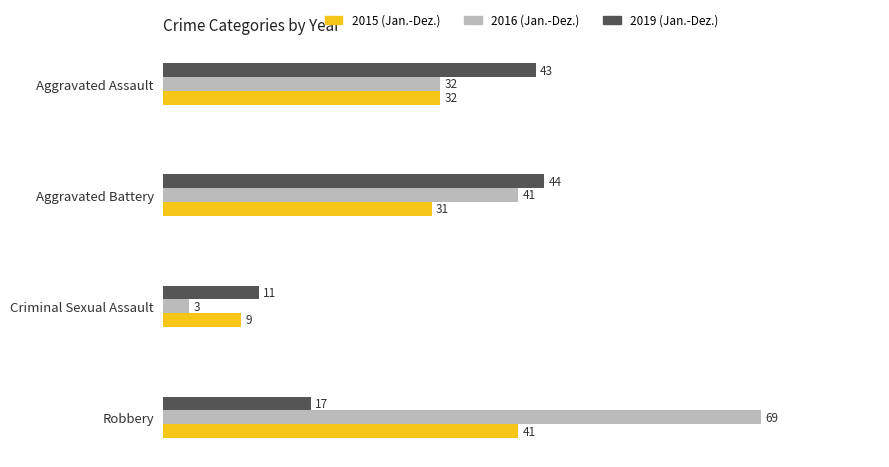

What is the maximum value shown in the chart?

69